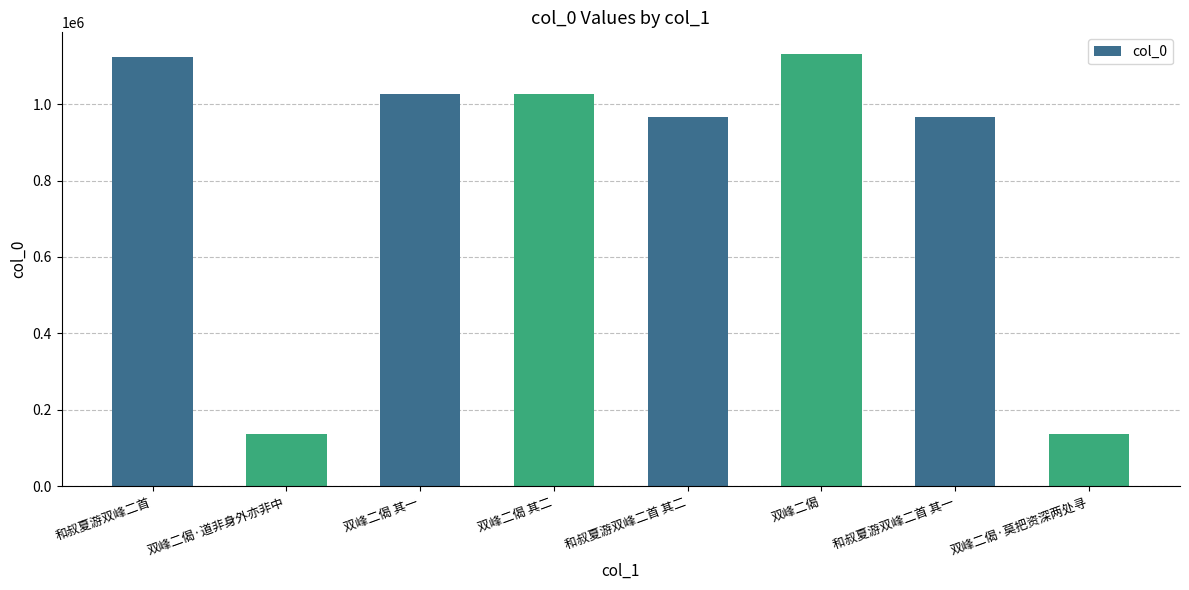

What is the sum of all values?

6510975